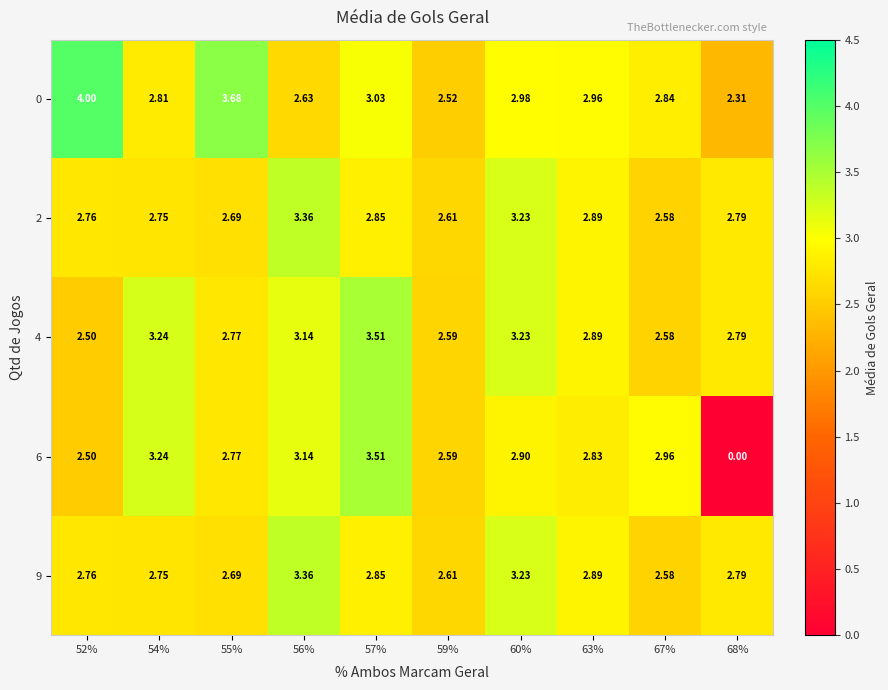

What is the total value across all series at 55%?

14.6